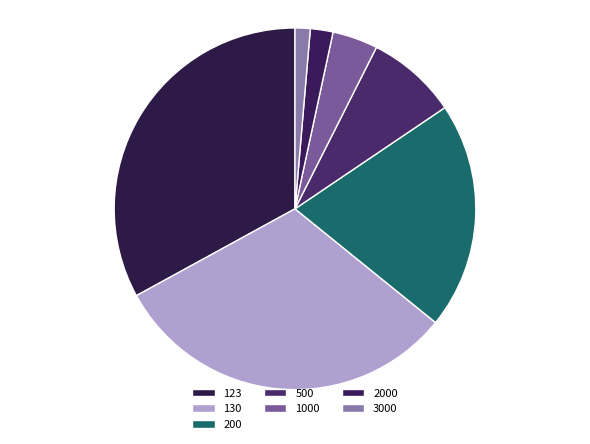

How many slices are in this pie chart?

7